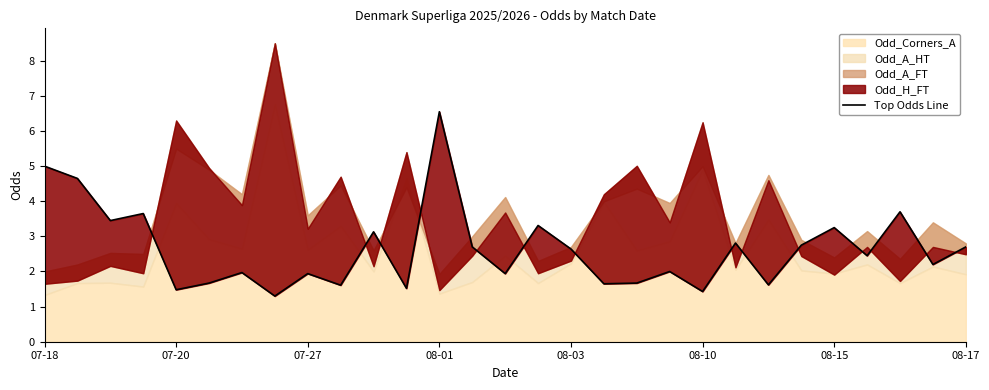

What is the change in value from 20 to 23?

+1.3